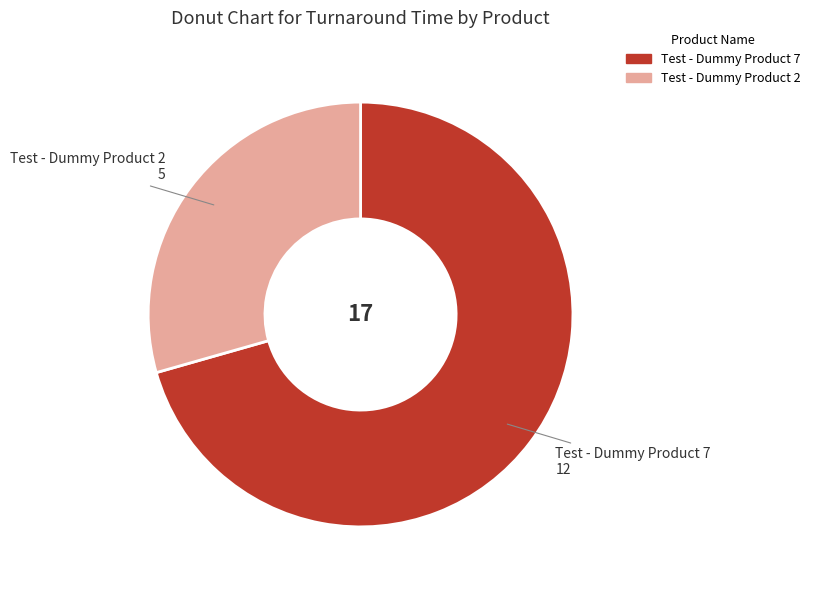

The Test - Dummy Product 7 slice represents 62% of the pie. True or false?

False